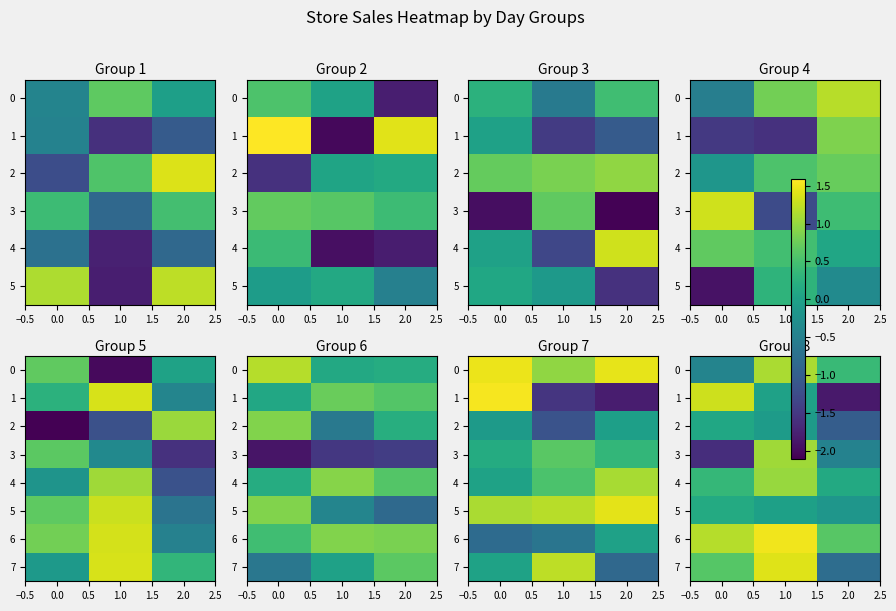

How many values in the 3 series exceed 0?

1